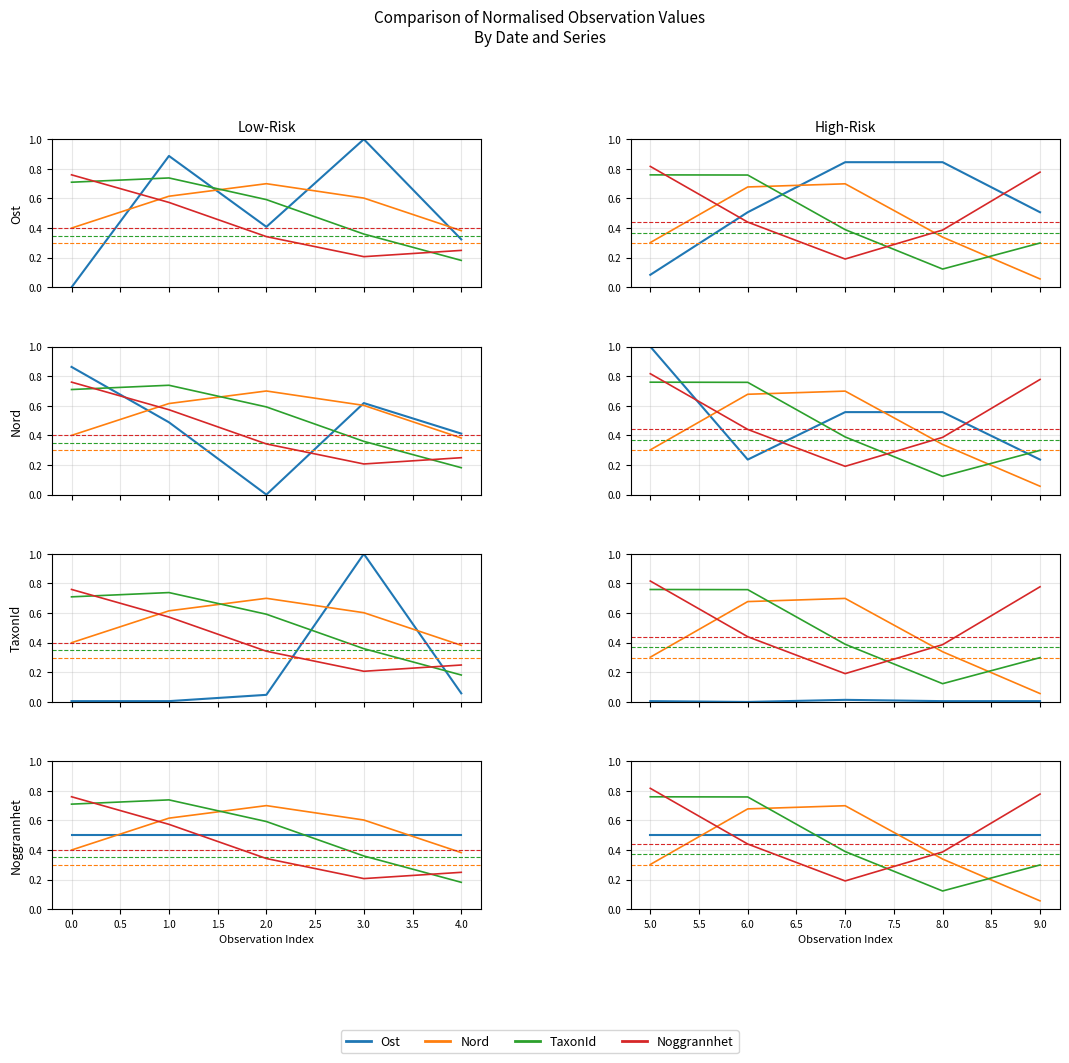

How many distinct data groups are displayed?

4